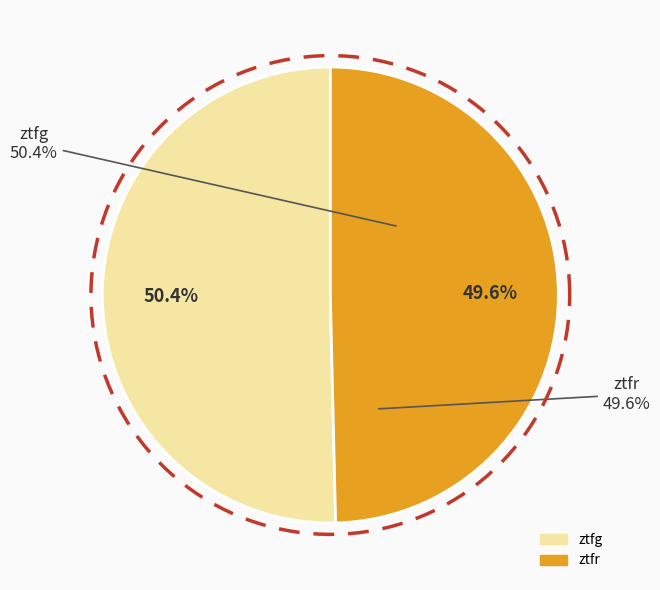

Which slice is the smallest?

ztfr